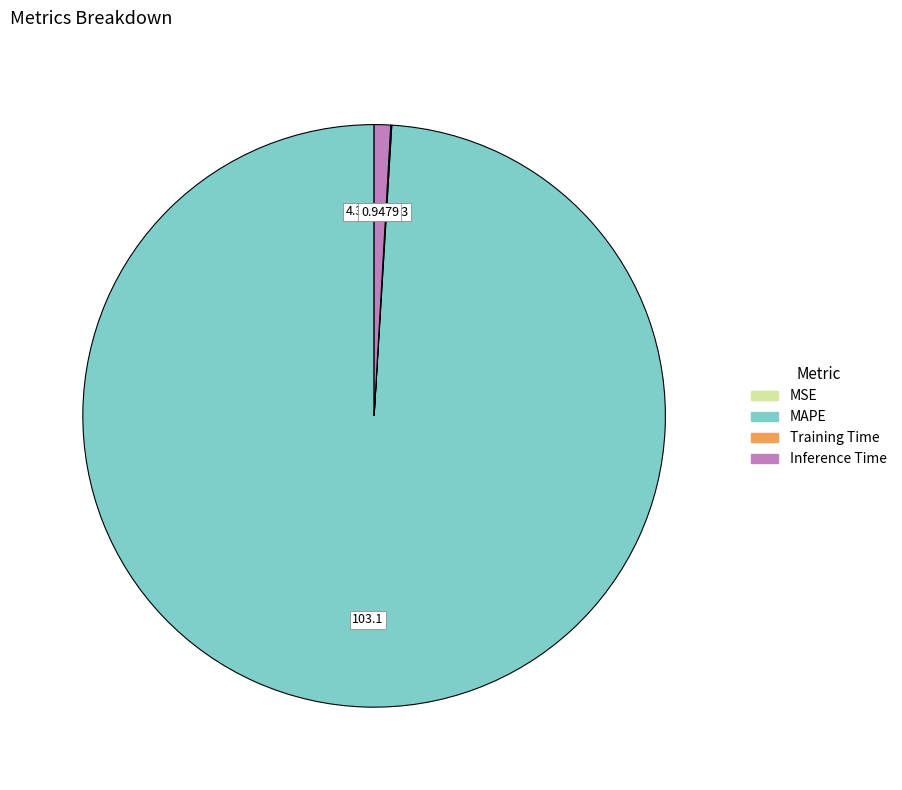

Which category has the biggest portion of the pie?

MAPE